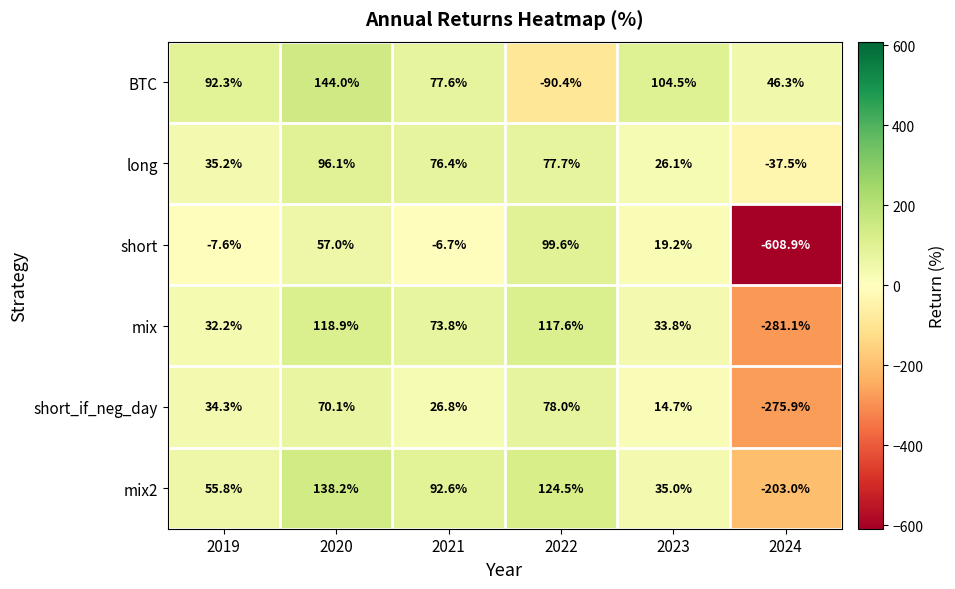

Rank the series at 2021 from highest to lowest value.

mix2, BTC, long, mix, short_if_neg_day, short